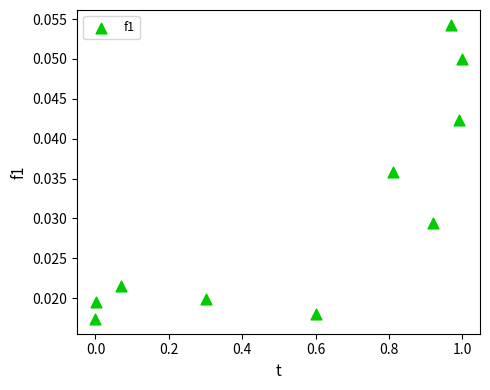

What is the average X value?

0.6